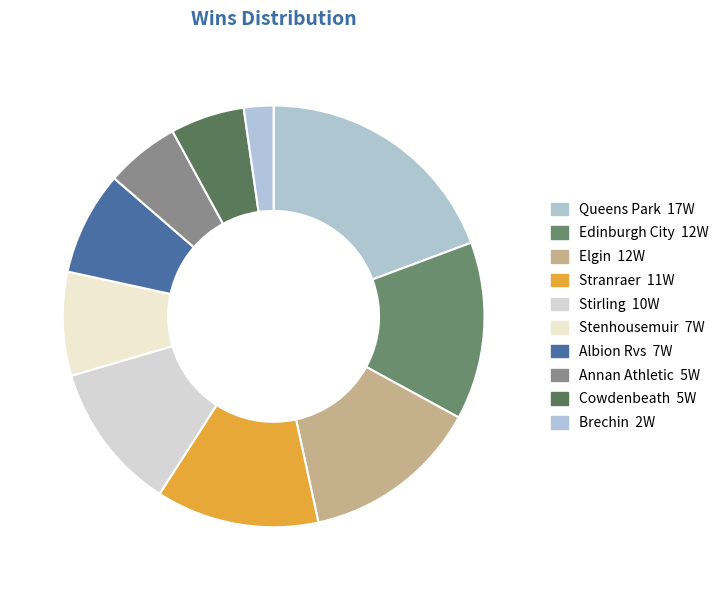

Count the number of slices in the pie.

10